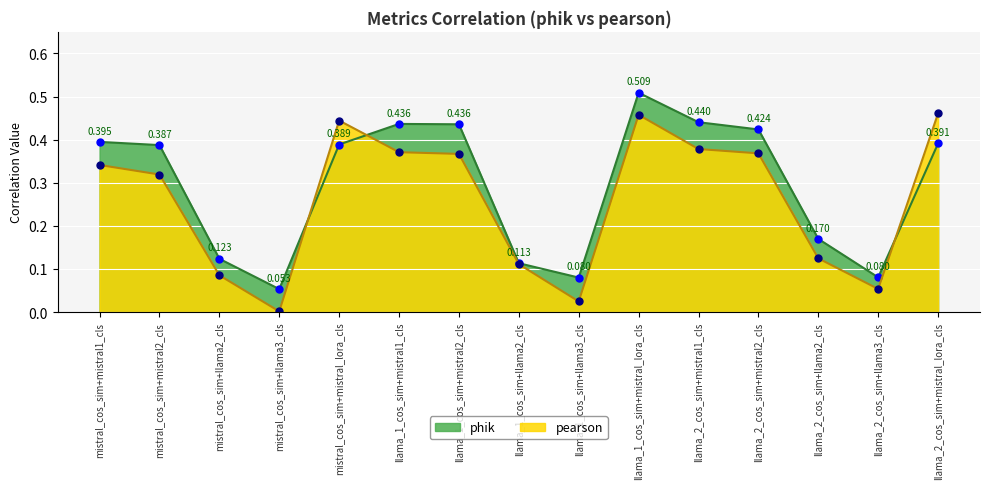

What are all the series names shown in the legend?

phik, pearson